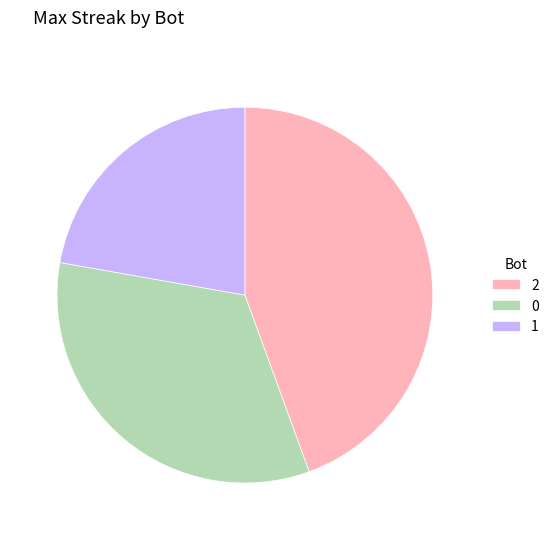

Count the number of slices in the pie.

3